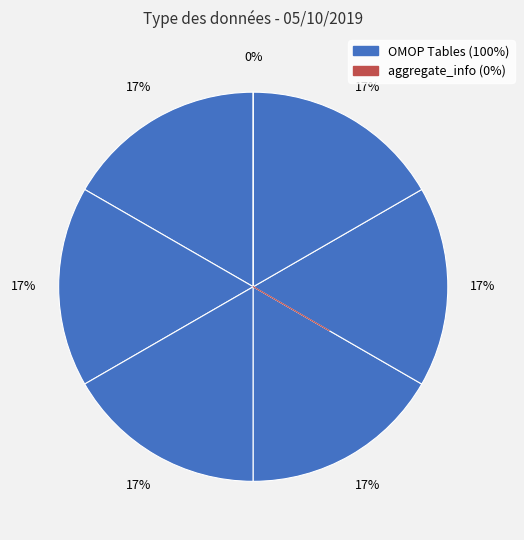

Count the number of slices in the pie.

7